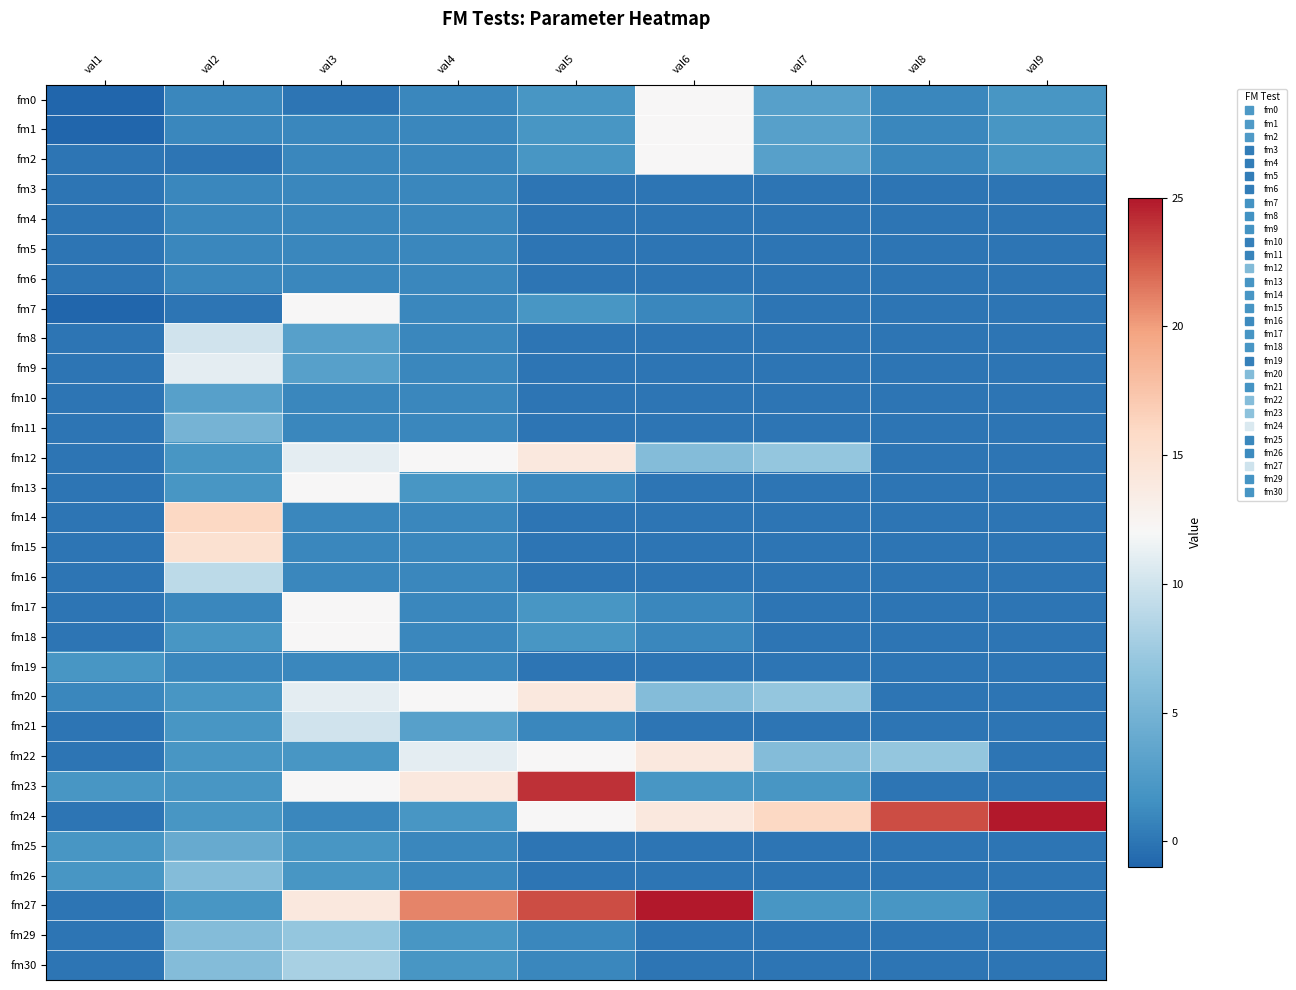

Reading left to right, extract all data points from this chart.

fm0: val1=-1	val2=1	val3=0	val4=1	val5=2	val6=12	val7=3	val8=1	val9=2
fm1: val1=-1	val2=1	val3=1	val4=1	val5=2	val6=12	val7=3	val8=1	val9=2
fm2: val1=0	val2=0	val3=1	val4=1	val5=2	val6=12	val7=3	val8=1	val9=2
fm3: val1=0	val2=1	val3=1	val4=1	val5=0	val6=0	val7=0	val8=0	val9=0
fm4: val1=0	val2=1	val3=1	val4=1	val5=0	val6=0	val7=0	val8=0	val9=0
fm5: val1=0	val2=1	val3=1	val4=1	val5=0	val6=0	val7=0	val8=0	val9=0
fm6: val1=0	val2=1	val3=1	val4=1	val5=0	val6=0	val7=0	val8=0	val9=0
fm7: val1=-1	val2=0	val3=12	val4=1	val5=2	val6=1	val7=0	val8=0	val9=0
fm8: val1=0	val2=10	val3=3	val4=1	val5=0	val6=0	val7=0	val8=0	val9=0
fm9: val1=0	val2=11	val3=3	val4=1	val5=0	val6=0	val7=0	val8=0	val9=0
fm10: val1=0	val2=3	val3=1	val4=1	val5=0	val6=0	val7=0	val8=0	val9=0
fm11: val1=0	val2=5	val3=1	val4=1	val5=0	val6=0	val7=0	val8=0	val9=0
fm12: val1=0	val2=2	val3=11	val4=12	val5=14	val6=6	val7=7	val8=0	val9=0
fm13: val1=0	val2=2	val3=12	val4=2	val5=1	val6=0	val7=0	val8=0	val9=0
fm14: val1=0	val2=16	val3=1	val4=1	val5=0	val6=0	val7=0	val8=0	val9=0
fm15: val1=0	val2=15	val3=1	val4=1	val5=0	val6=0	val7=0	val8=0	val9=0
fm16: val1=0	val2=9	val3=1	val4=1	val5=0	val6=0	val7=0	val8=0	val9=0
fm17: val1=0	val2=1	val3=12	val4=1	val5=2	val6=1	val7=0	val8=0	val9=0
fm18: val1=0	val2=2	val3=12	val4=1	val5=2	val6=1	val7=0	val8=0	val9=0
fm19: val1=2	val2=1	val3=1	val4=1	val5=0	val6=0	val7=0	val8=0	val9=0
fm20: val1=1	val2=2	val3=11	val4=12	val5=14	val6=6	val7=7	val8=0	val9=0
fm21: val1=0	val2=2	val3=10	val4=3	val5=1	val6=0	val7=0	val8=0	val9=0
fm22: val1=0	val2=2	val3=2	val4=11	val5=12	val6=14	val7=6	val8=7	val9=0
fm23: val1=2	val2=2	val3=12	val4=14	val5=24	val6=2	val7=2	val8=0	val9=0
fm24: val1=0	val2=2	val3=1	val4=2	val5=12	val6=14	val7=16	val8=23	val9=25
fm25: val1=2	val2=4	val3=2	val4=1	val5=0	val6=0	val7=0	val8=0	val9=0
fm26: val1=2	val2=6	val3=2	val4=1	val5=0	val6=0	val7=0	val8=0	val9=0
fm27: val1=0	val2=2	val3=14	val4=21	val5=23	val6=25	val7=2	val8=2	val9=0
fm29: val1=0	val2=6	val3=7	val4=2	val5=1	val6=0	val7=0	val8=0	val9=0
fm30: val1=0	val2=6	val3=8	val4=2	val5=1	val6=0	val7=0	val8=0	val9=0